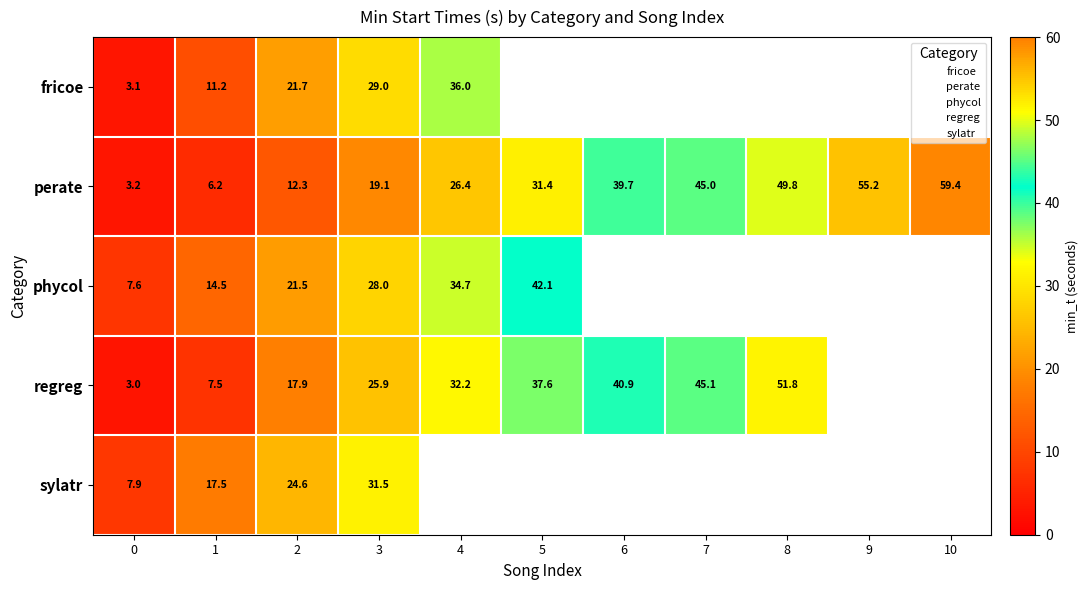

At which category is the sum across all series the highest?

3